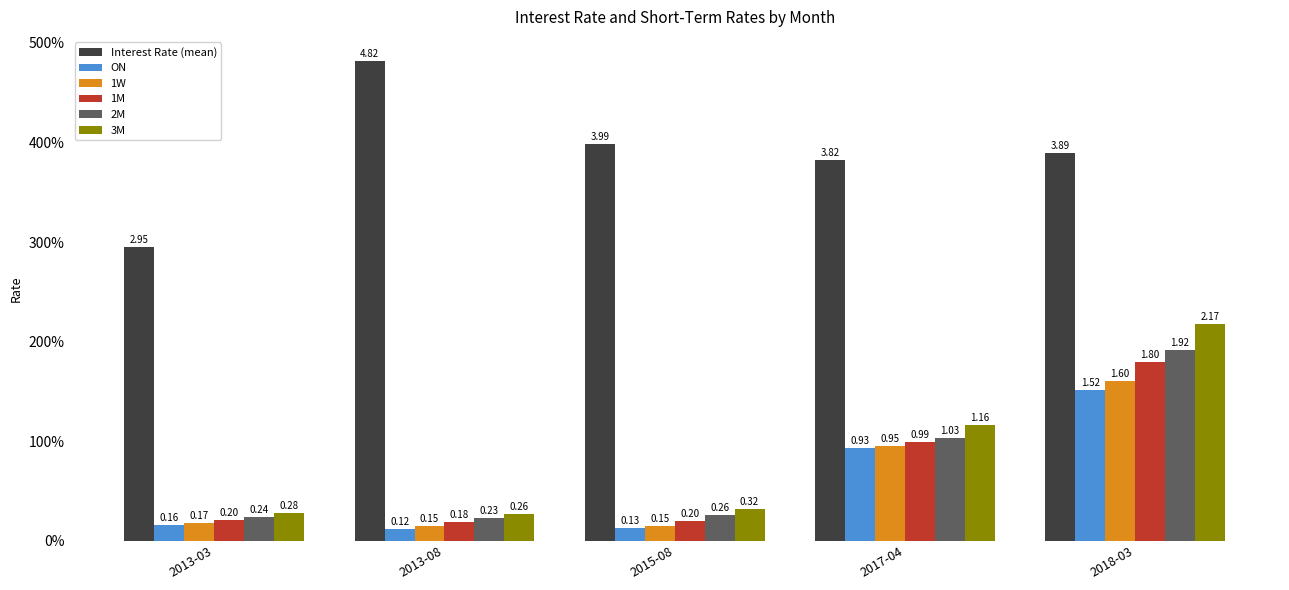

What is the difference between the maximum and second lowest values in the 3M series?

1.9